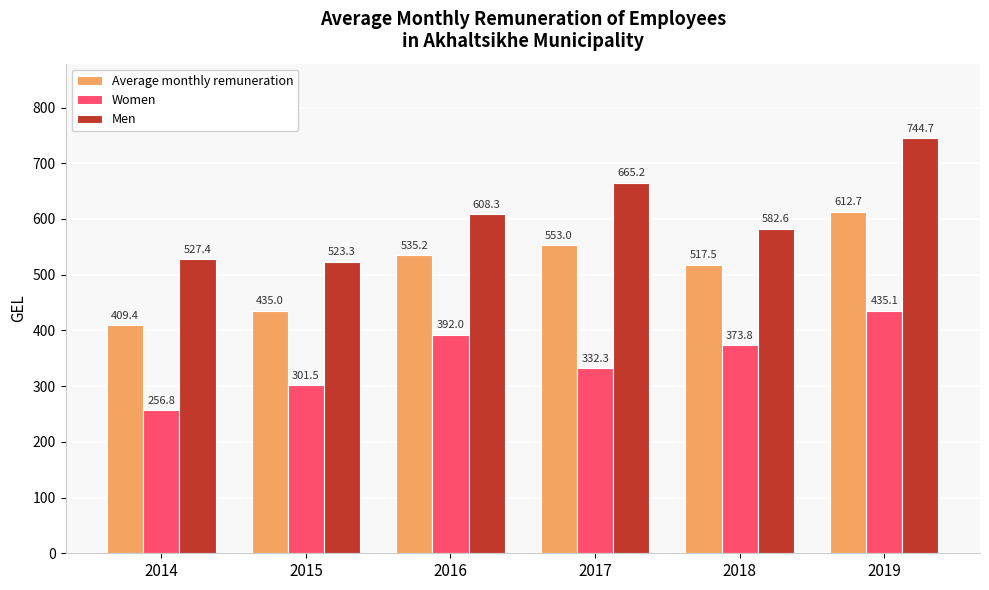

What is the average value of the Women series?

348.6